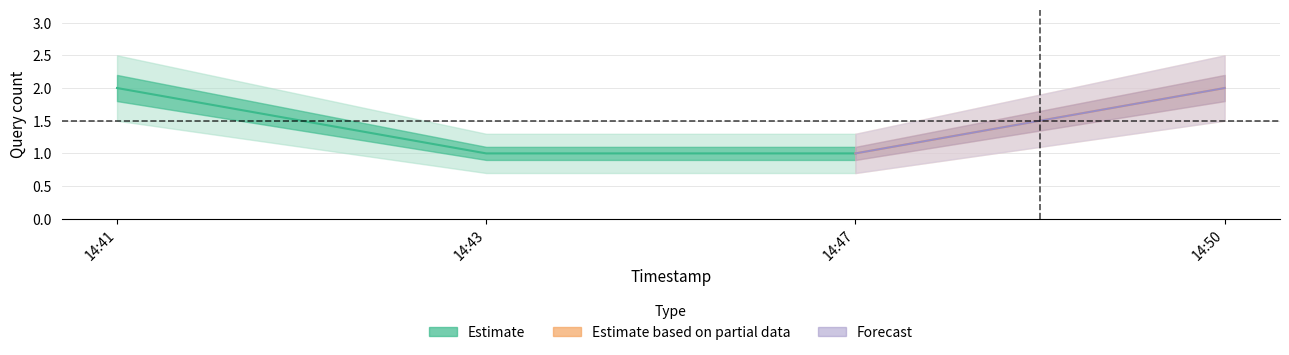

What is the value of the Estimate point at the 3rd from the left?

1